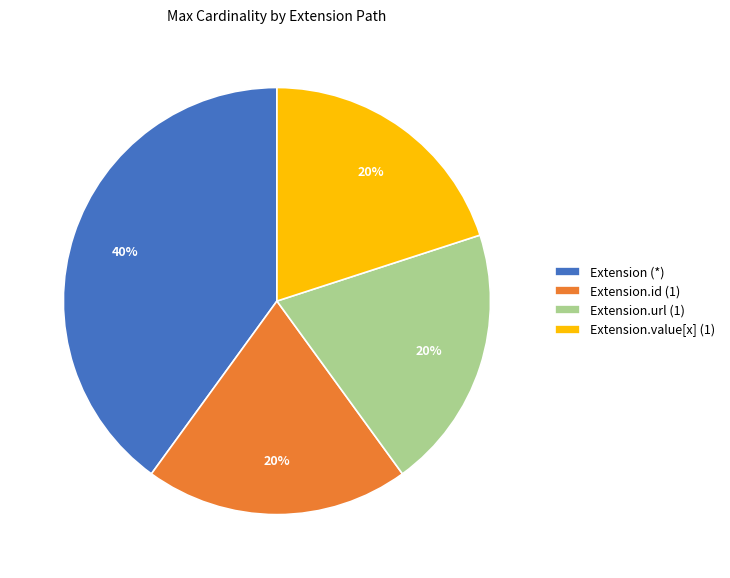

Which slice is the largest?

Extension (*)